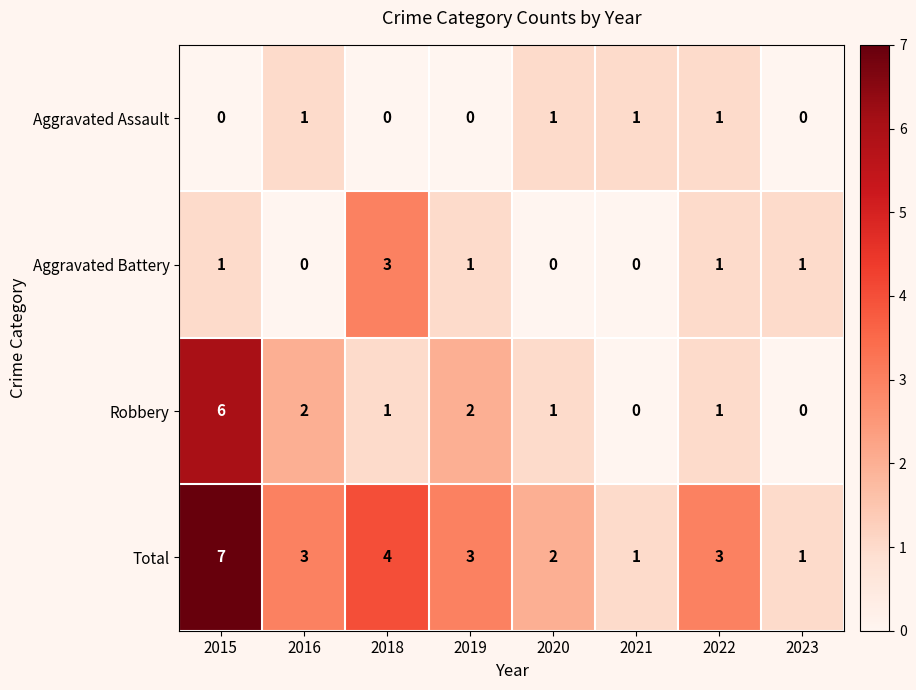

How many values in the Total series are below 3?

3